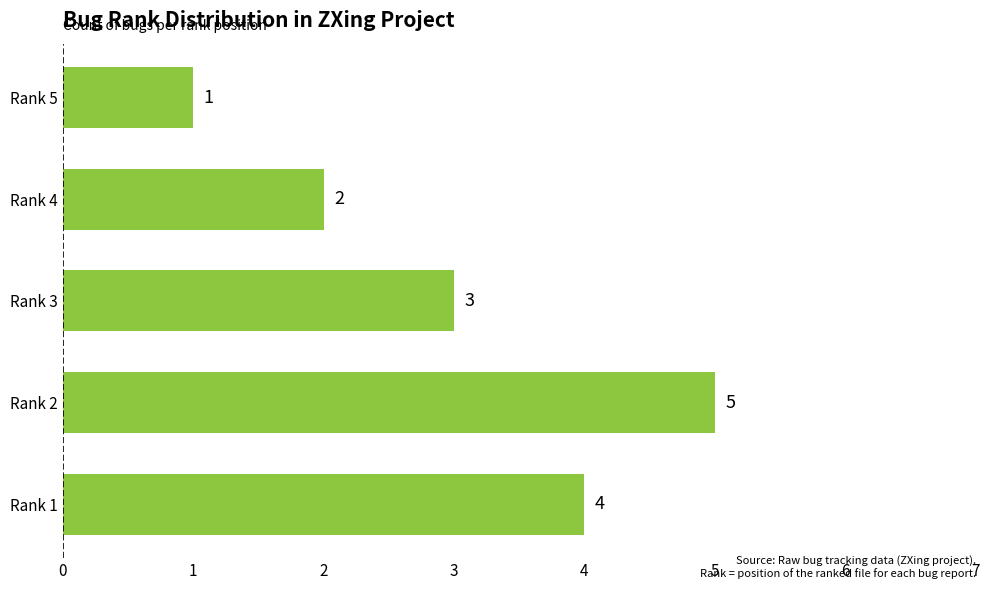

Rank the categories by value from highest to lowest.

Rank 2, Rank 1, Rank 3, Rank 4, Rank 5